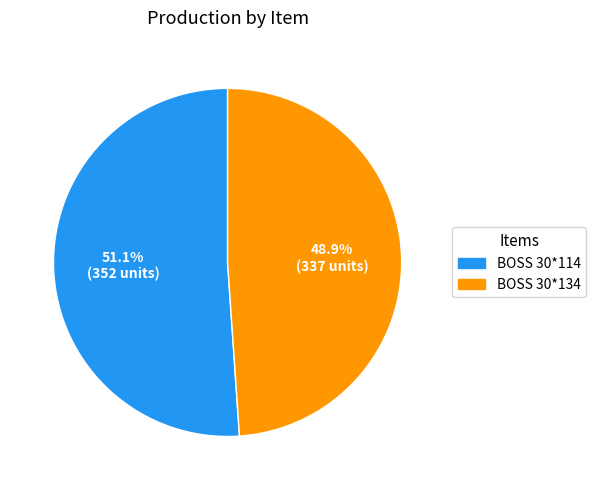

How many slices are in this pie chart?

2